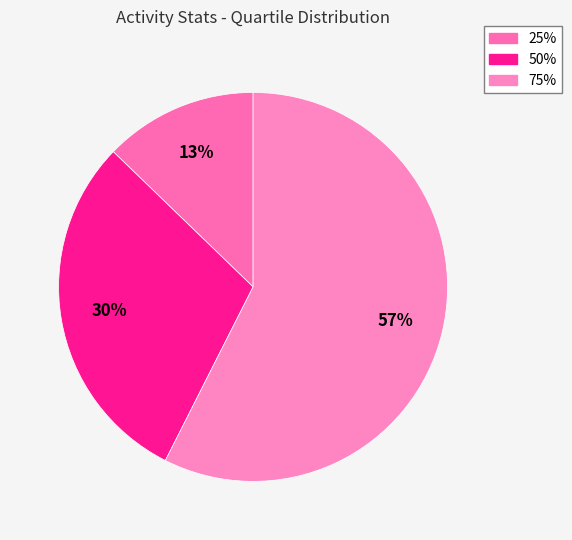

To the nearest percent, what percentage of the pie is 50%?

30%